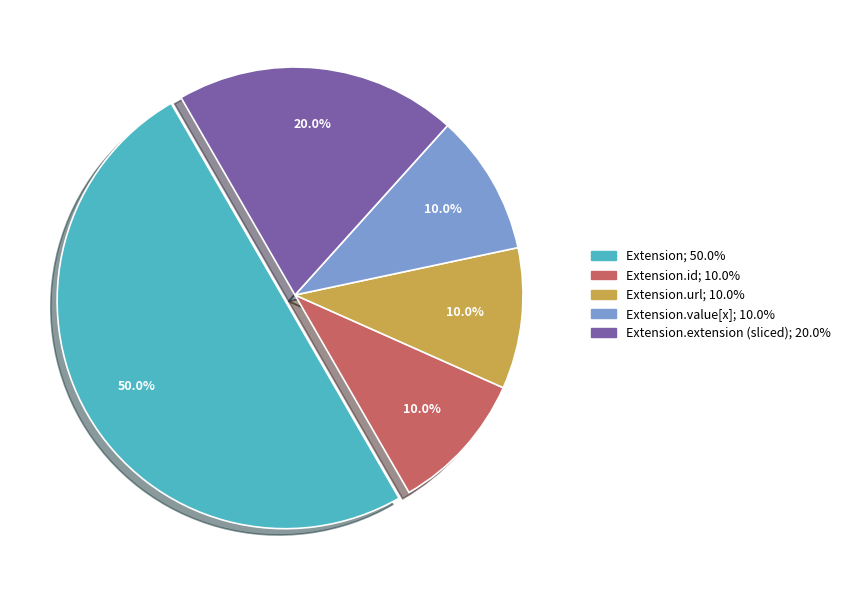

How many slices are in this pie chart?

5